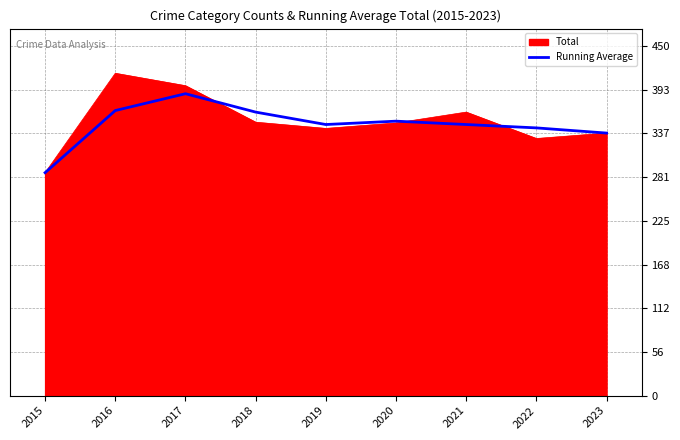

The Total series shows 573.0 at 2020. True or false?

False